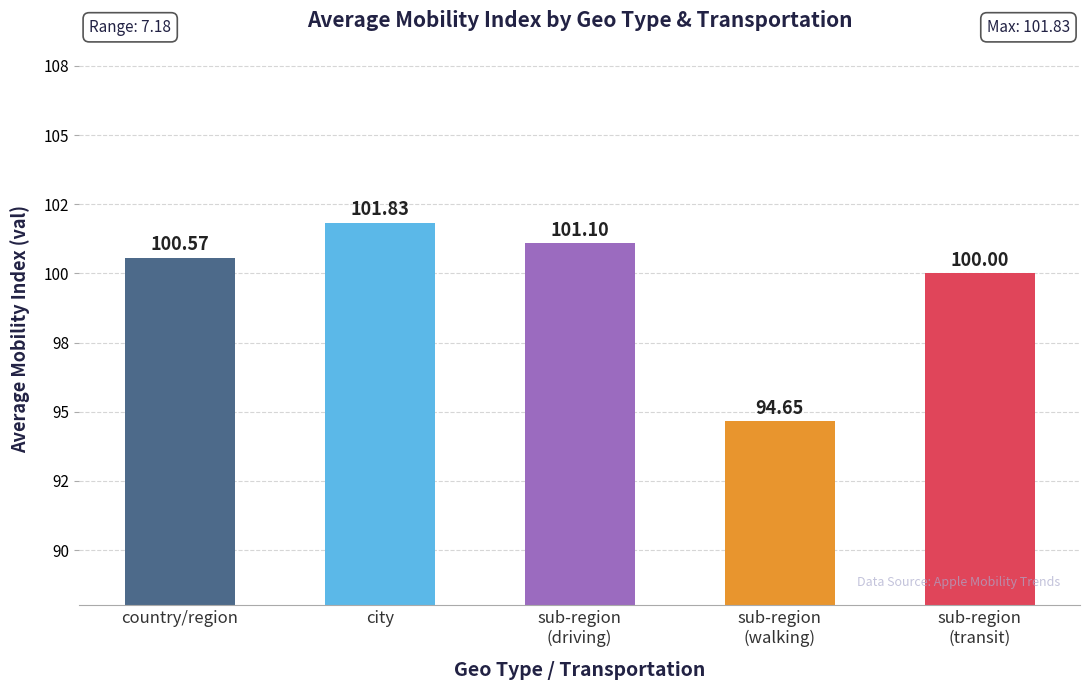

List the labels in order of value, largest first.

city, sub-region
(driving), country/region, sub-region
(transit), sub-region
(walking)